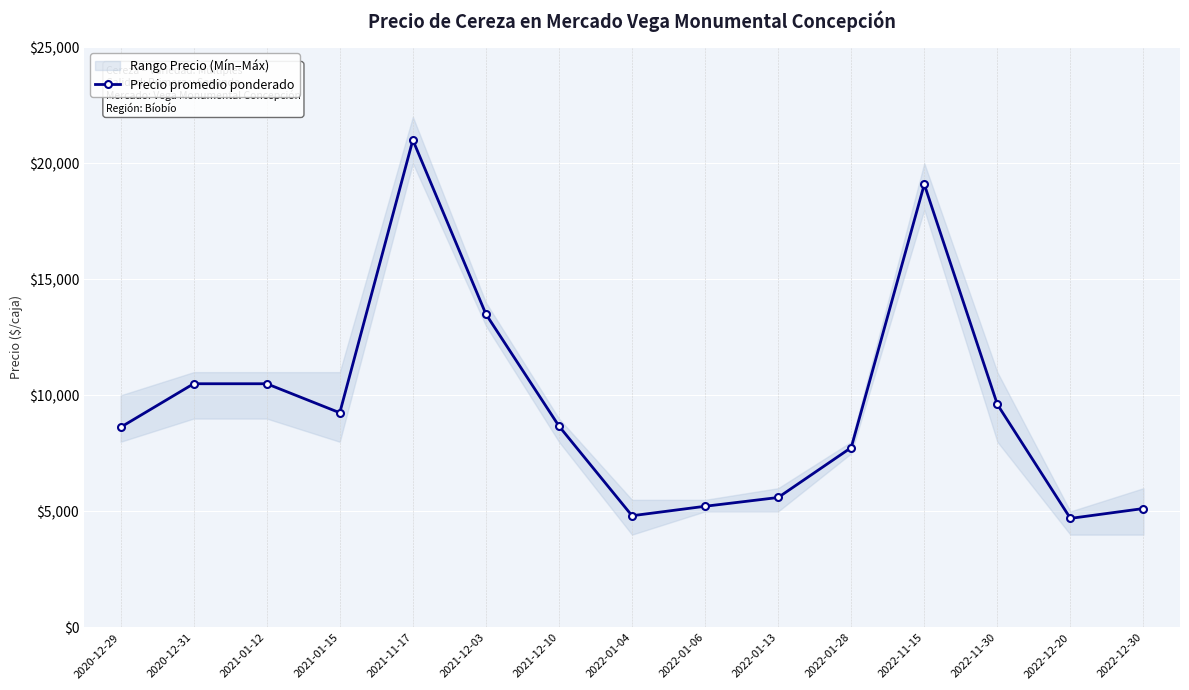

What is the label of the 13th point from the left?

2022-11-30